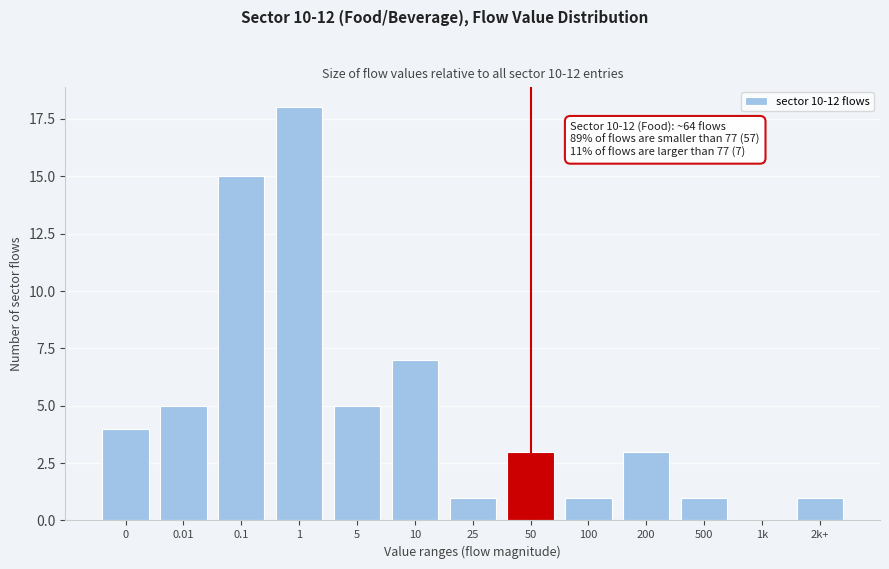

Reading left to right, transcribe all the data shown in this chart.

0=4	0.01=5	0.1=15	1=18	5=5	10=7	25=1	50=3	100=1	200=3	500=1	1k=0	2k+=1